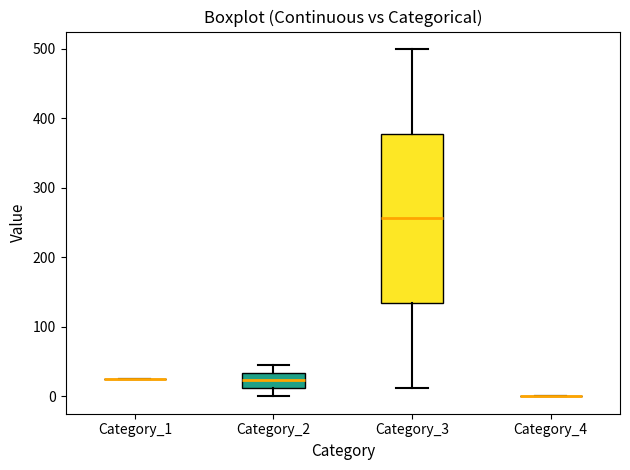

Reading left to right, transcribe this box plot: for each box, give where its median line is, the range the box spans, and where its two whiskers end, as read against the y-axis. The values are not printed on the chart, so give them approximately, as read against the axis.

Category_1: box collapsed to a line at 30, whiskers 30 to 30
Category_2: median 20, box 10 to 30, whiskers 0 to 40
Category_3: median 260, box 130 to 380, whiskers 10 to 500
Category_4: box collapsed to a line at 0, whiskers 0 to 0